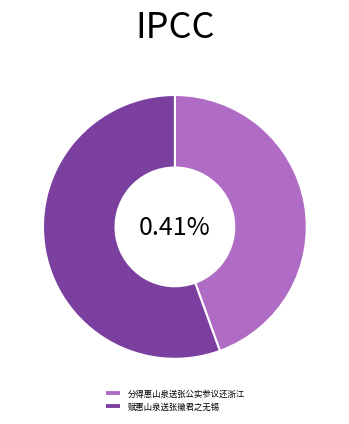

What is the ratio of the value at 赋惠山泉送张徵君之无锡 to the value at 分得惠山泉送张公实参议还浙江?

1.2